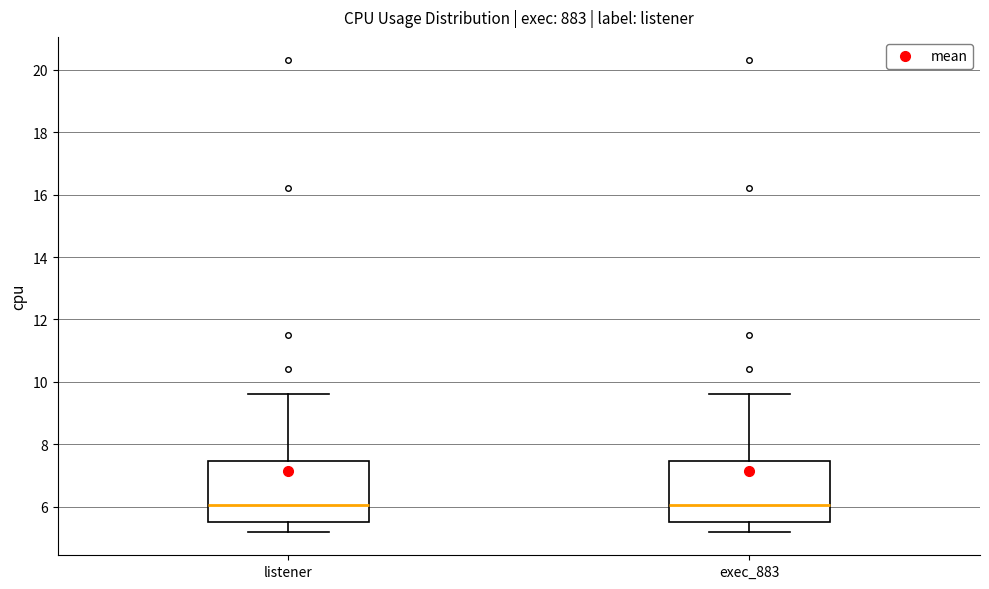

Reading left to right, read every box against the y-axis: the position of its median line, the range the box covers, and the ends of its whiskers. The values are not printed on the chart, so give them approximately, as read against the axis.

listener: median 6.0, box 5.6 to 7.4, whiskers 5.2 to 9.6
exec_883: median 6.0, box 5.6 to 7.4, whiskers 5.2 to 9.6